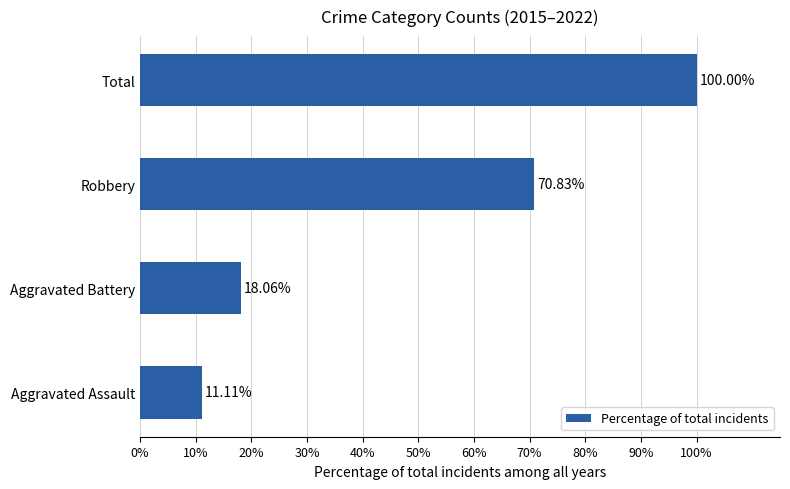

What is the difference between the second highest and second lowest values?

52.8